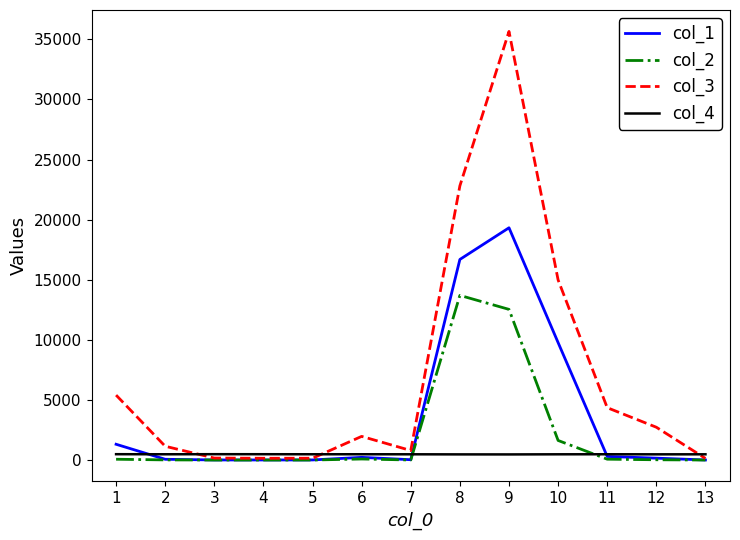

Does the chart display data point markers on the line(s)?

No